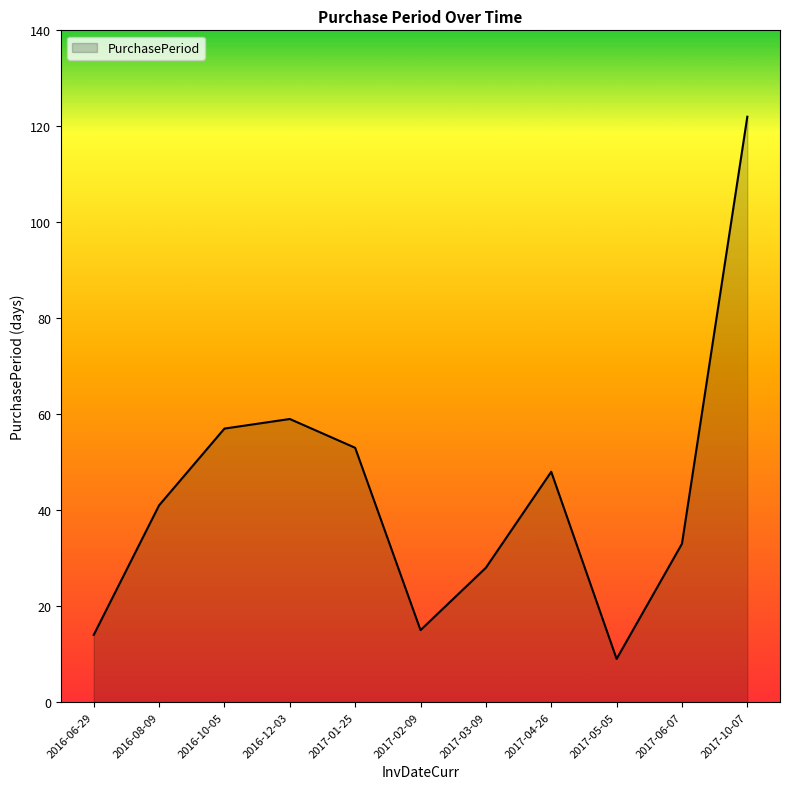

At which category does the data reach its first local valley?

2017-02-09